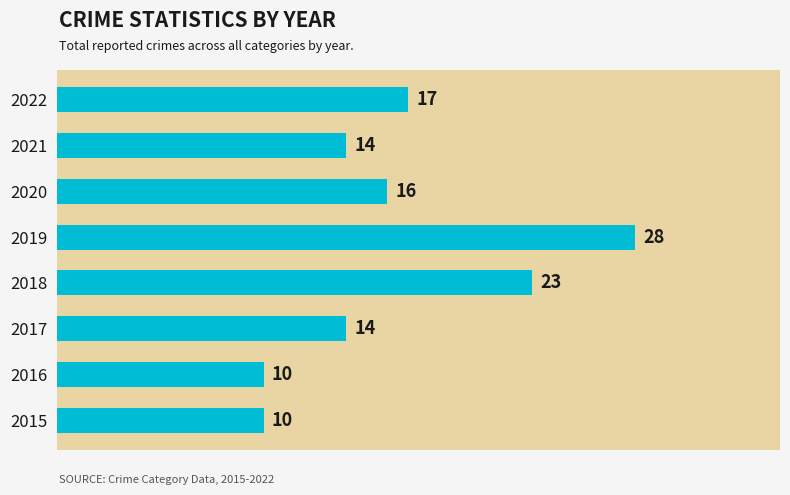

Does the chart contain stacked bars?

No